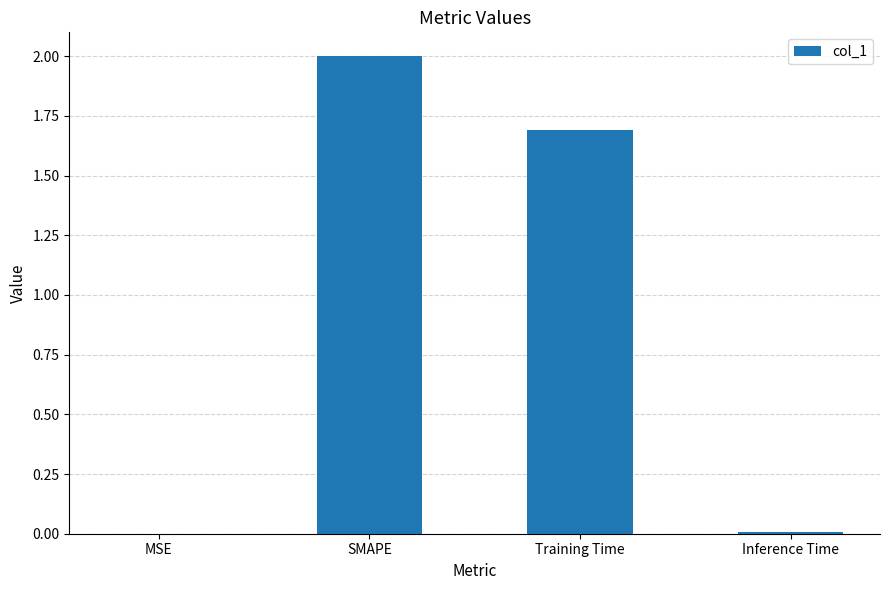

The chart shows a value of 0.0 at MSE. True or false?

True